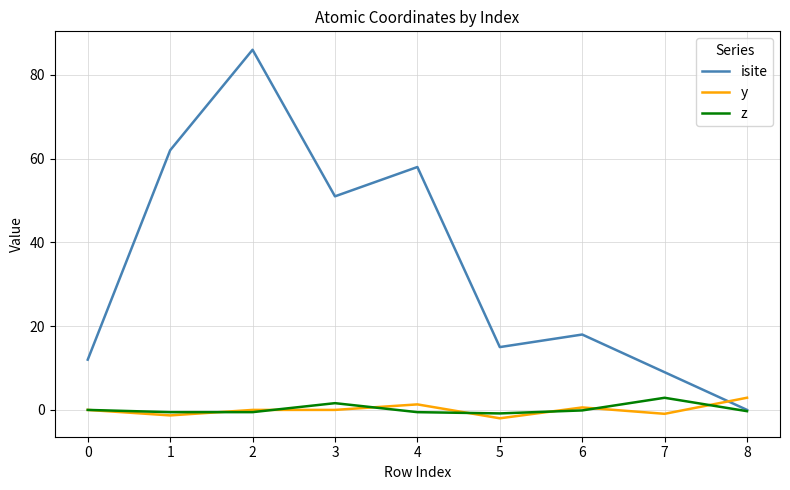

How many series are shown in this chart?

3